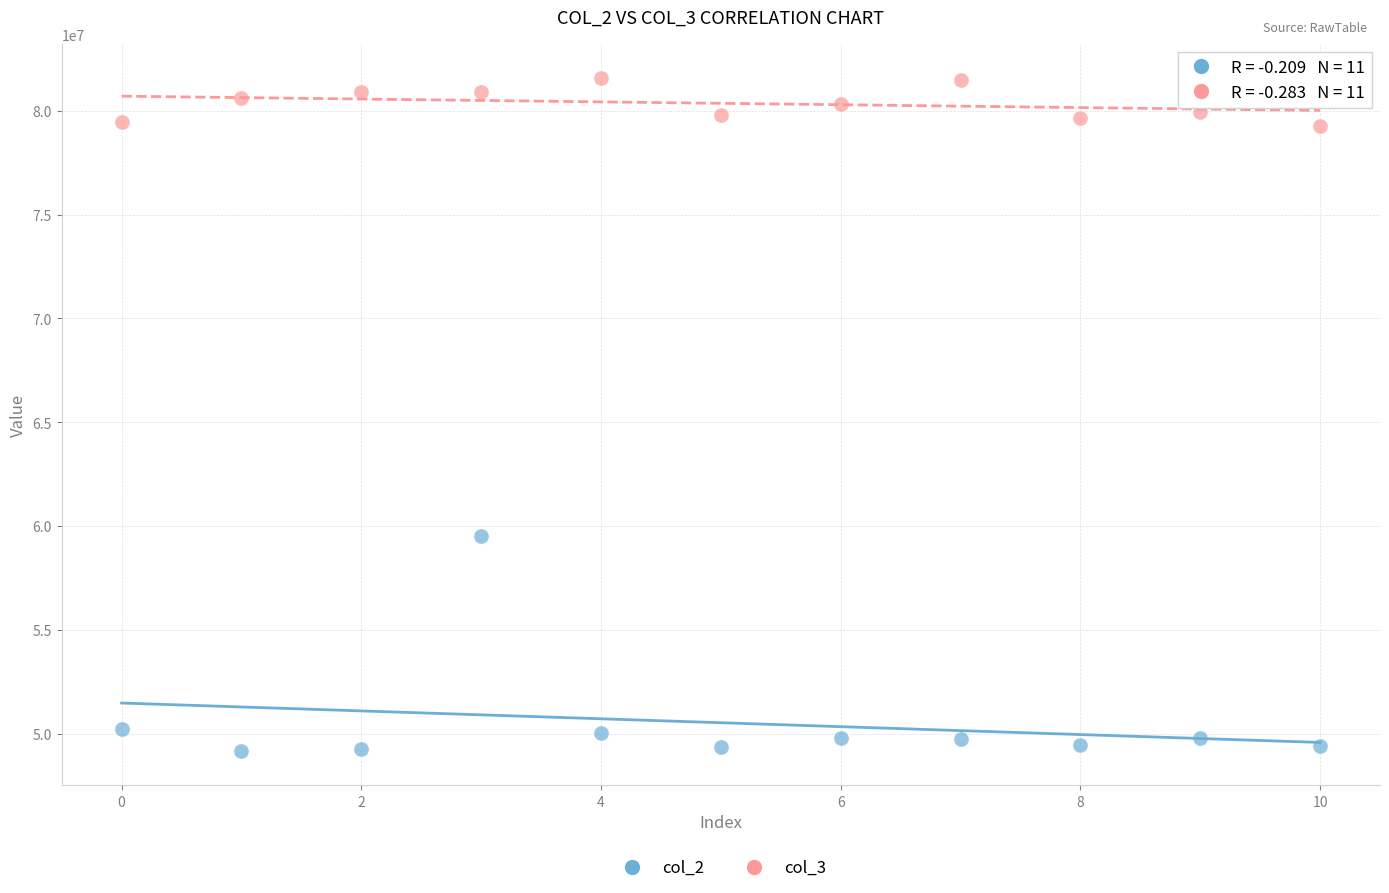

Across all series, what Y value is closest to 65371250?

59532250